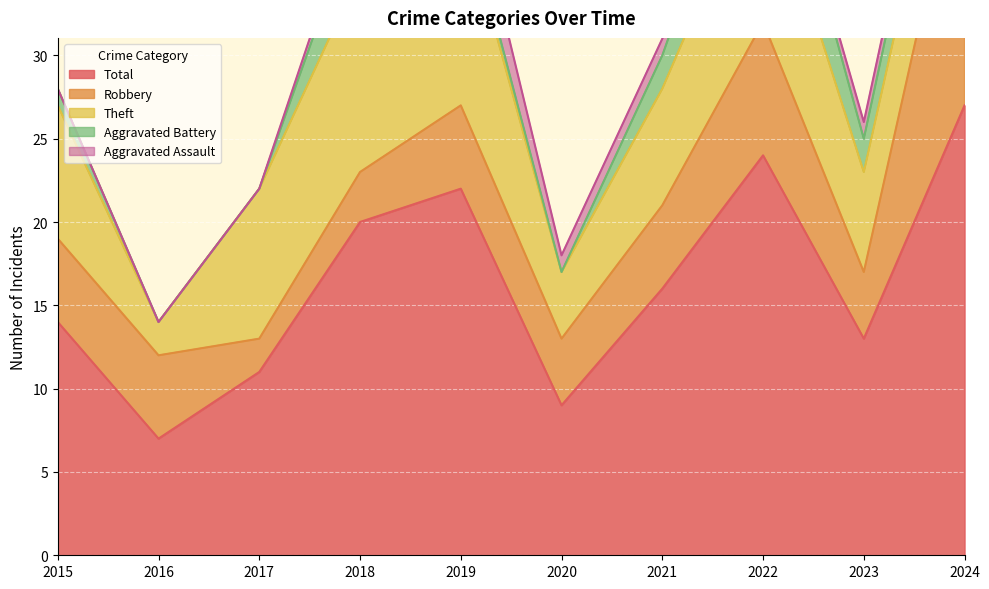

Which category has the highest value in the Robbery series?

2024